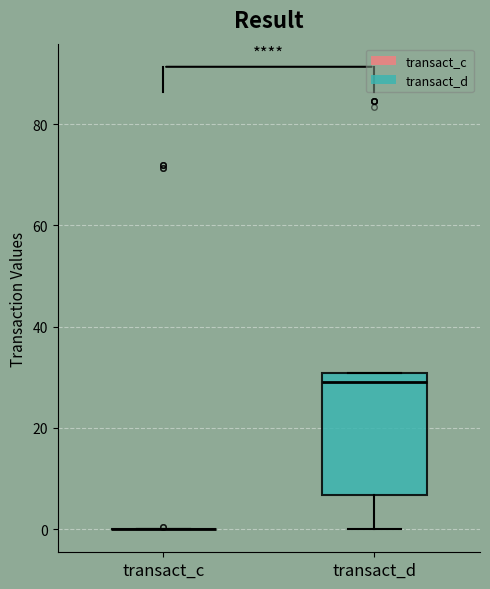

Which box is the tallest, from its lower edge to its upper edge?

transact_d